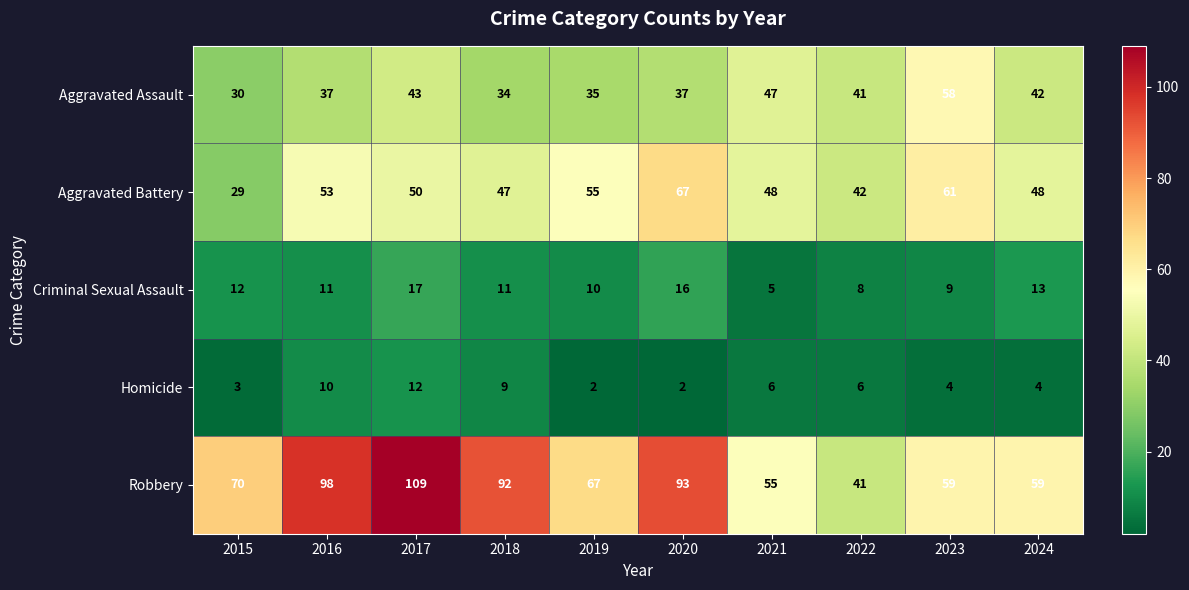

Which label corresponds to the largest value in the chart?

2017